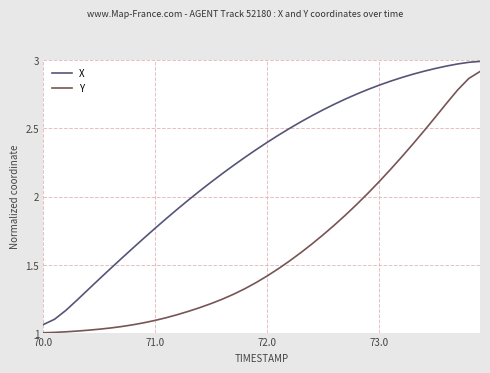

At how many categories does at least one series exceed 1?

40